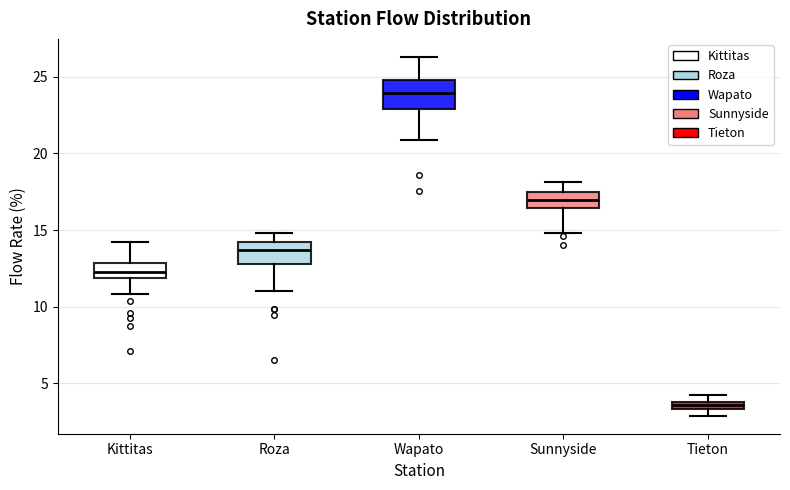

Which box has the highest median line?

Wapato